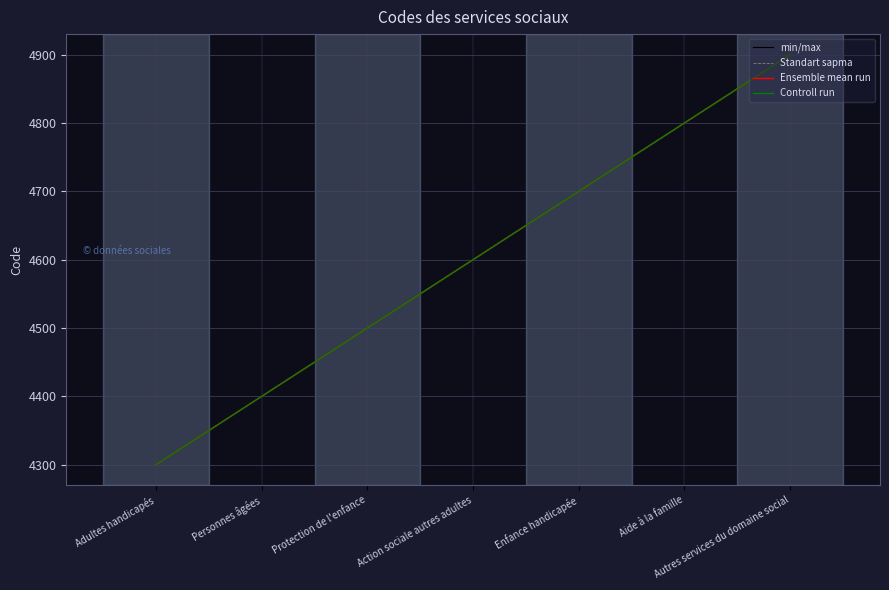

Is this an area chart (filled region under the line)?

No